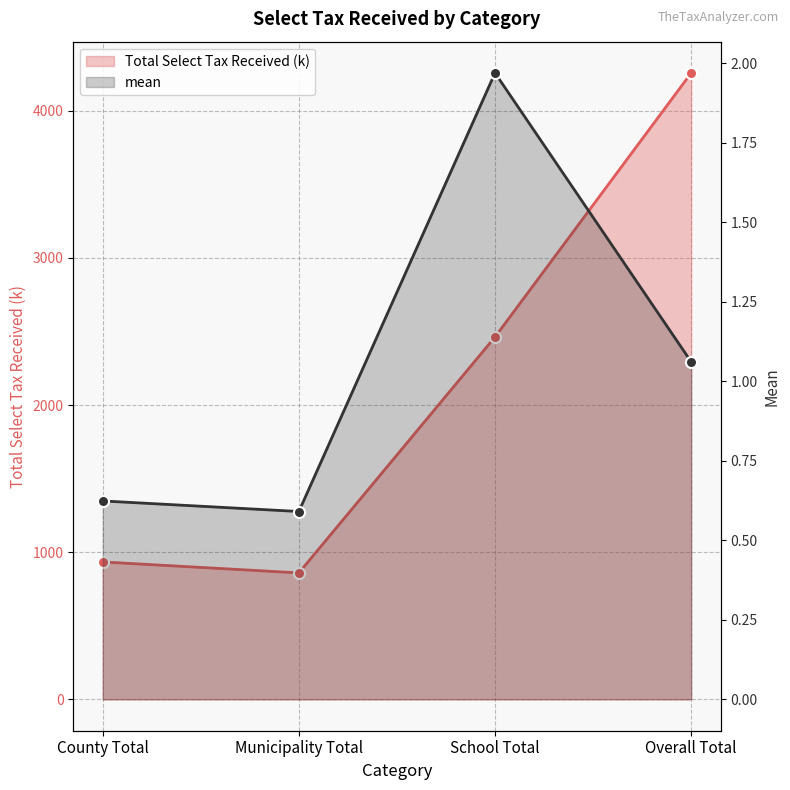

Reading right to left, extract all data points from this chart.

Total Select Tax Received (k): 4256.9	2462.9	859.8	934.2
mean: 1.1	2.0	0.6	0.6